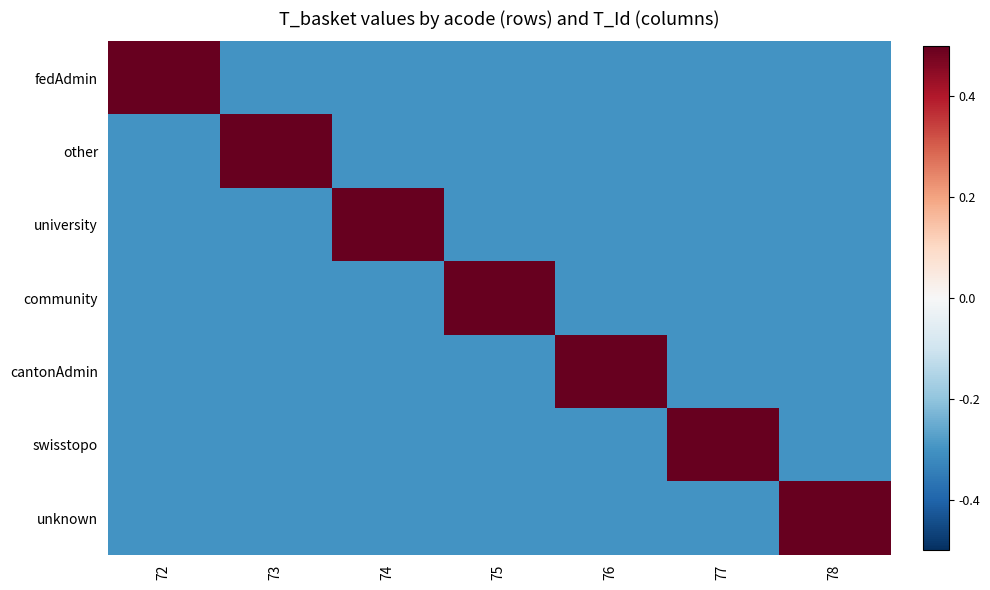

Which series has the largest range (max minus min)?

fedAdmin